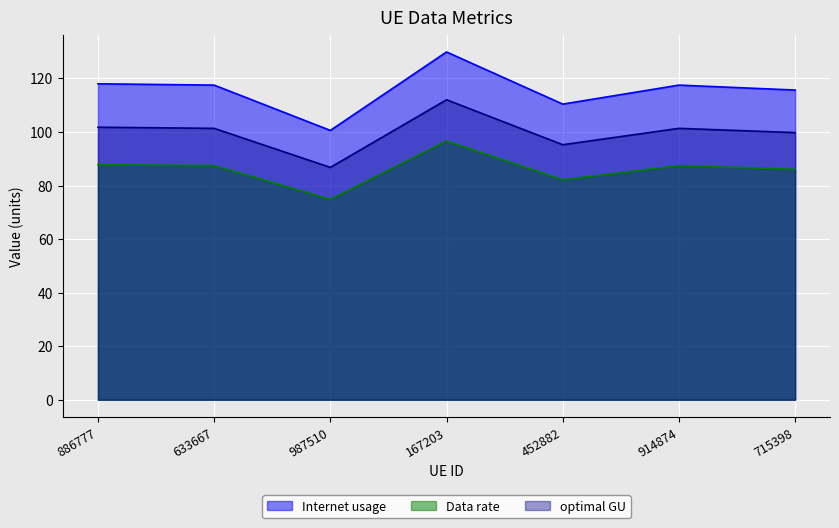

True or false: Internet usage and optimal GU intersect in this chart.

False